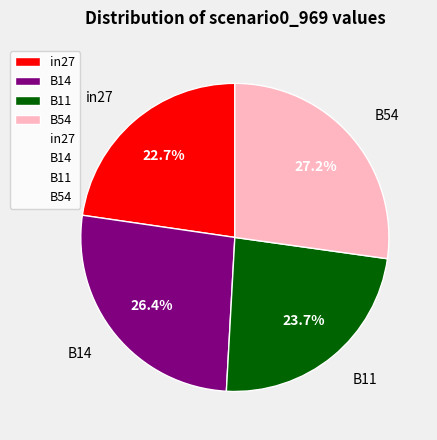

Is there any slice that represents more than half of the pie?

No